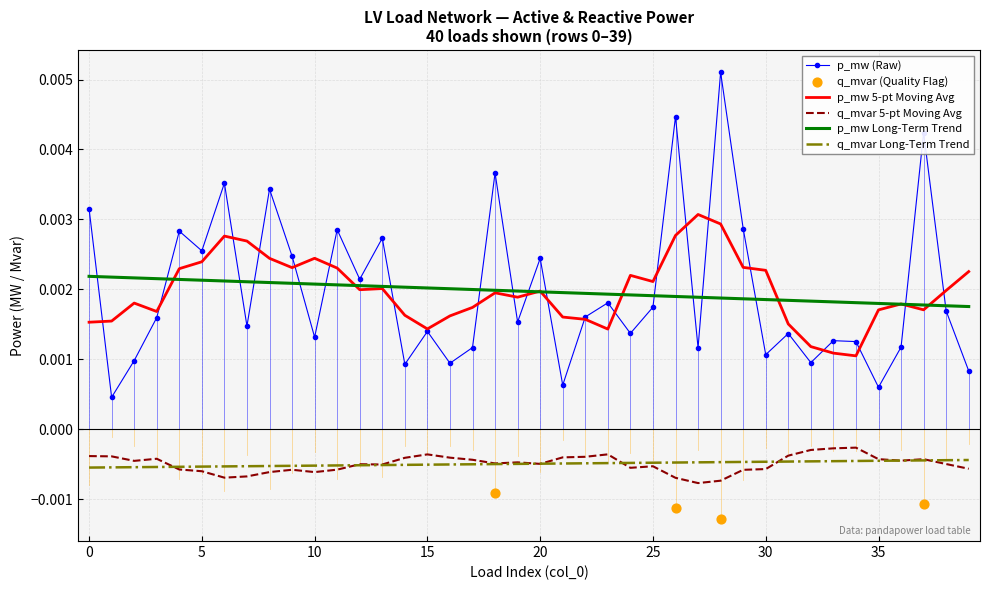

Between 11 and 39, which is larger?

11